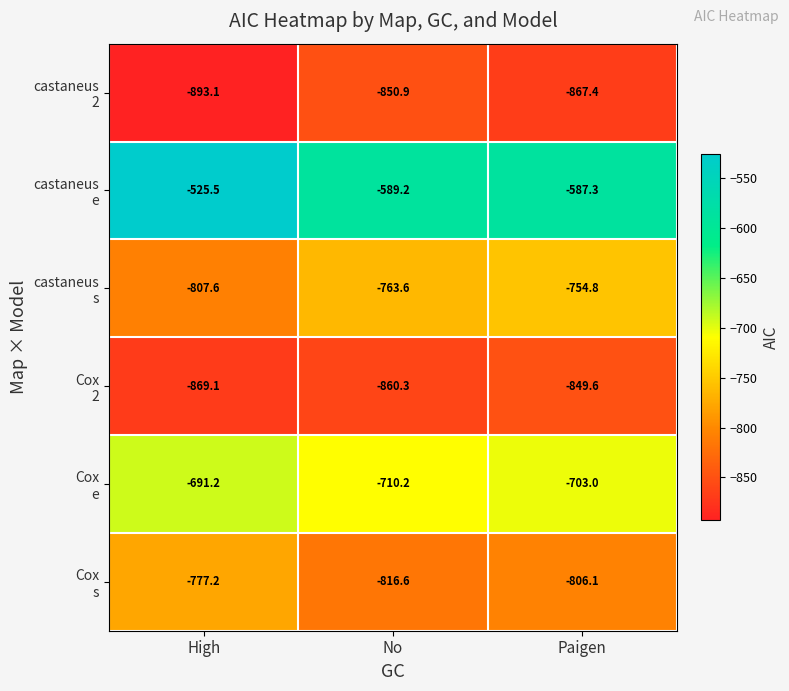

What is the total value across all series at Paigen?

-4568.2